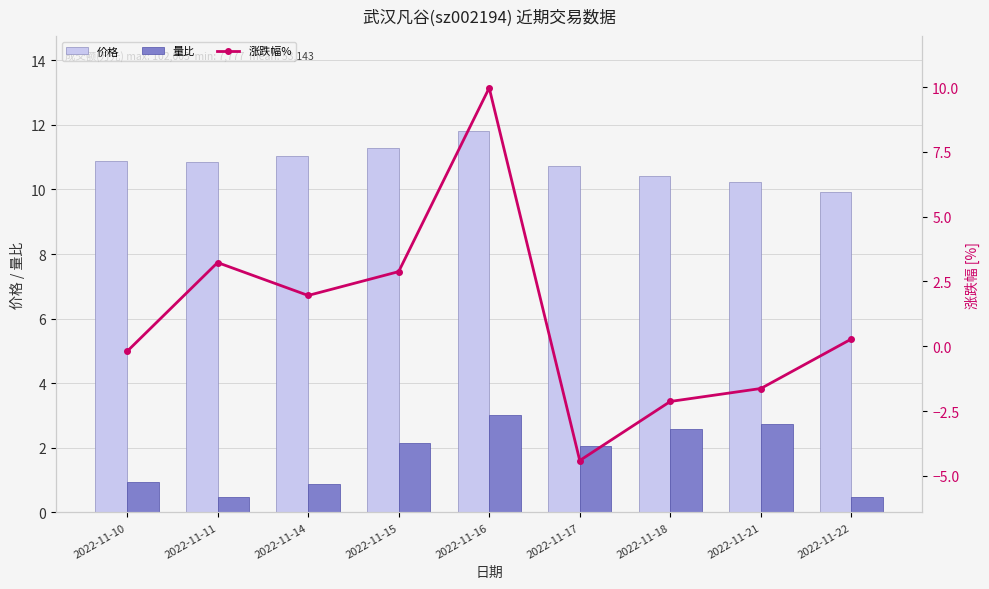

How many data points in 价格 are less than 10?

1